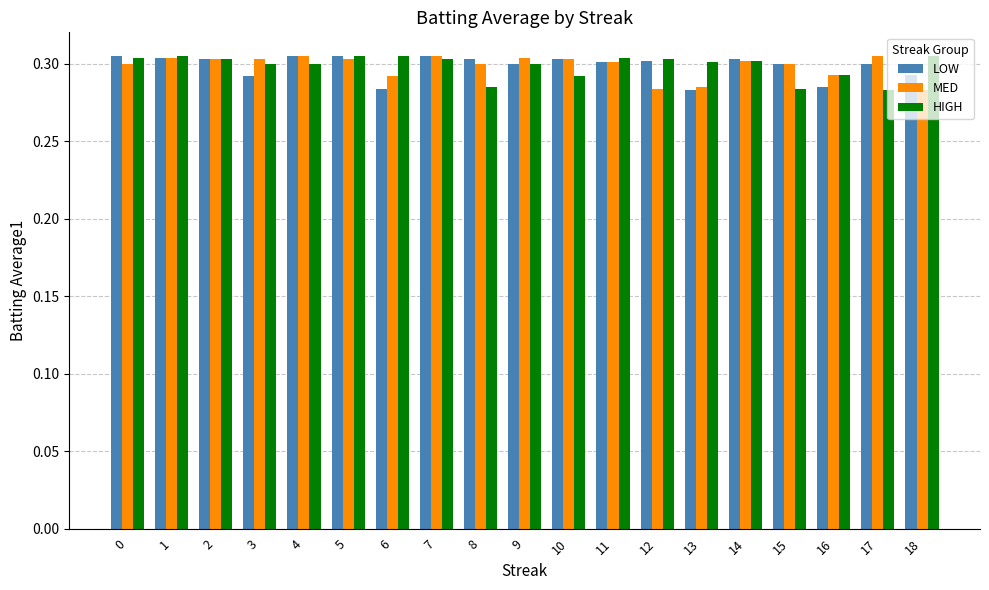

At 6, list the series in order from largest to smallest.

HIGH, MED, LOW